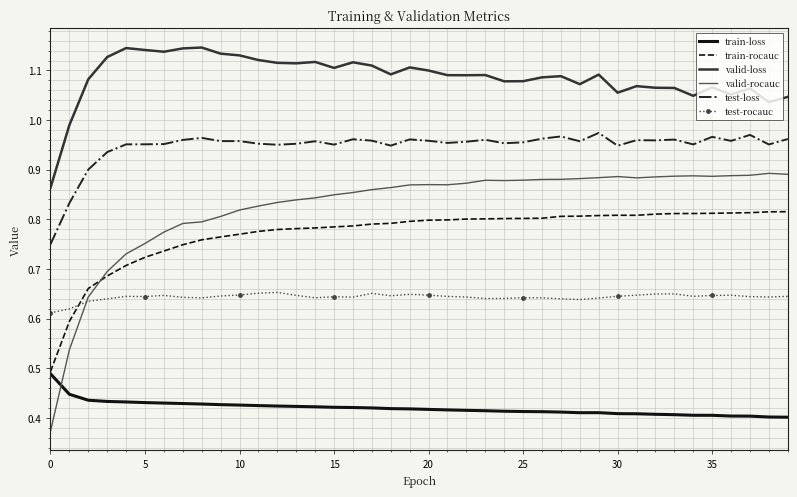

Which series has the largest total across all categories?

valid-loss